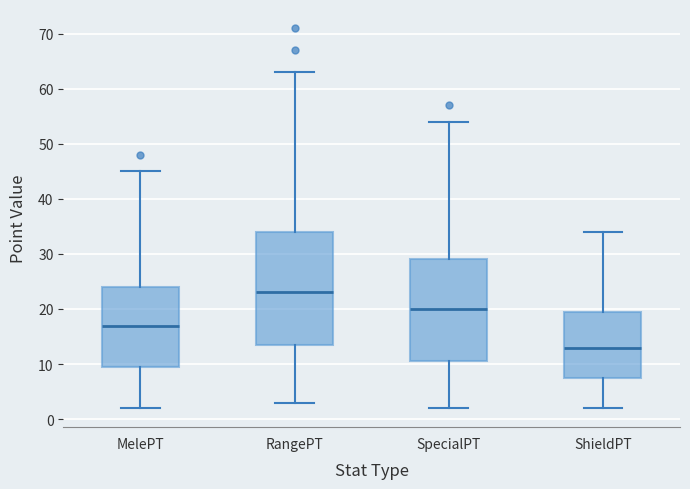

Where does the lower whisker of the box for MelePT end on the y-axis? The values are not printed on the chart, so give them approximately, as read against the axis.

2